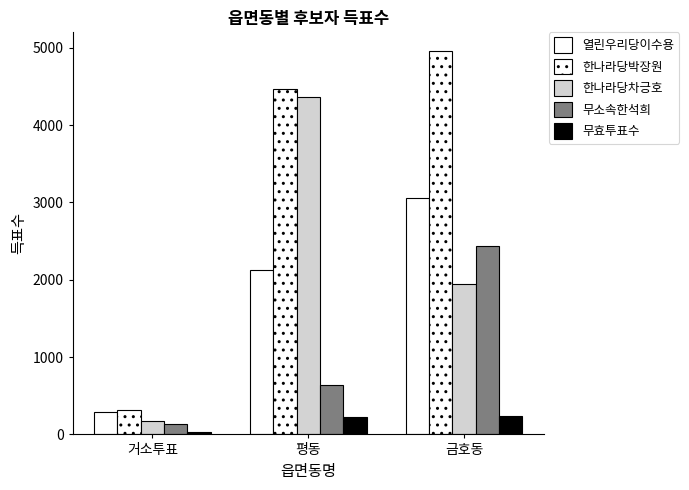

How many bars are there in each group?

5